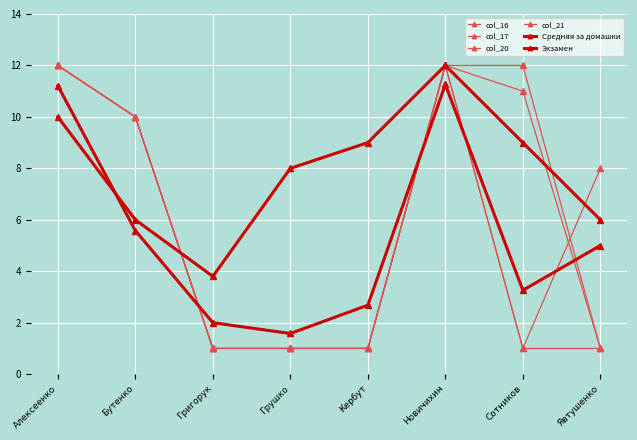

Does the chart have visible grid lines?

Yes